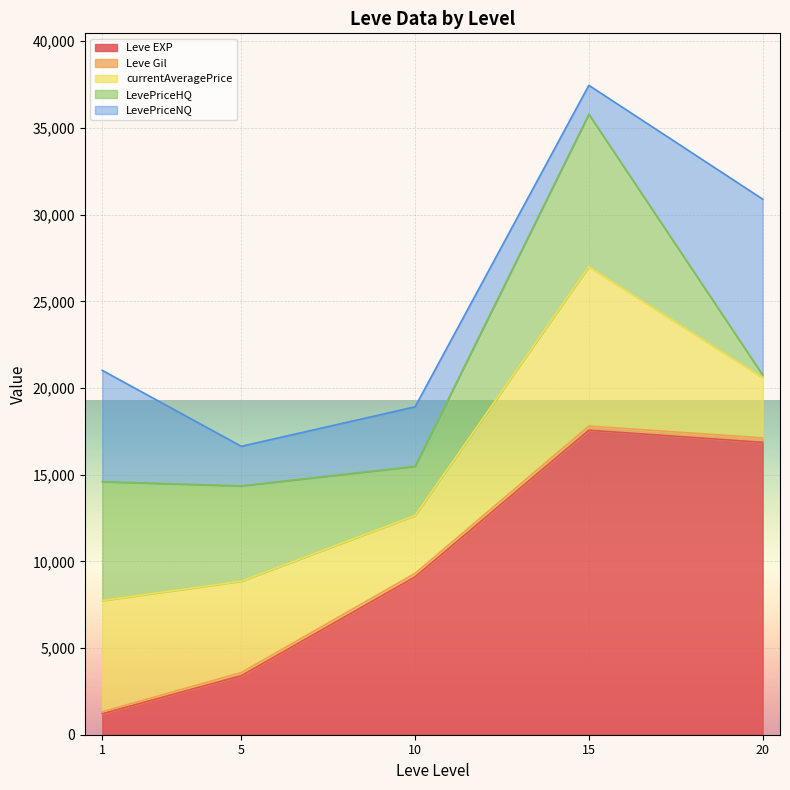

At which category is the sum across all series the highest?

15